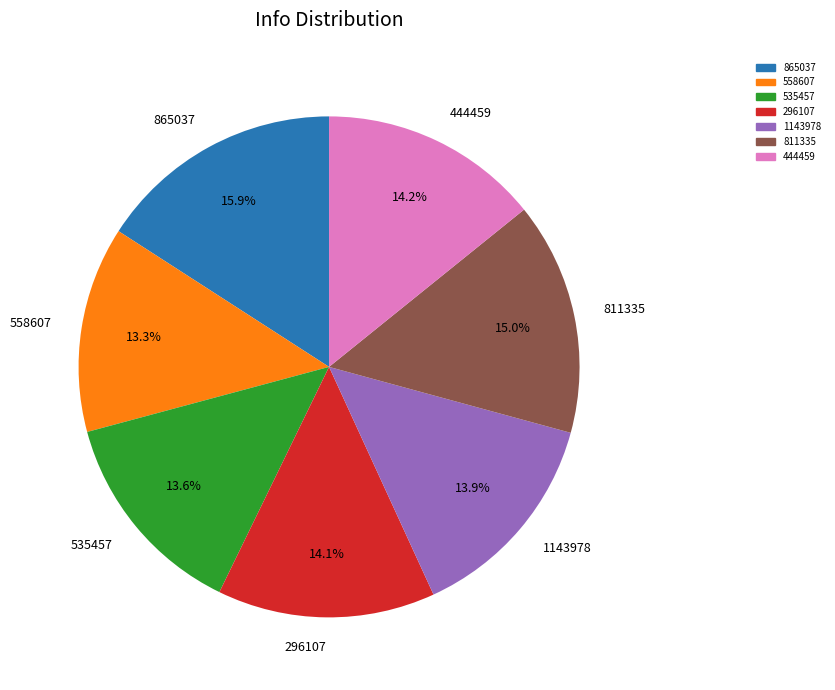

Is 296107 the majority of the pie?

No